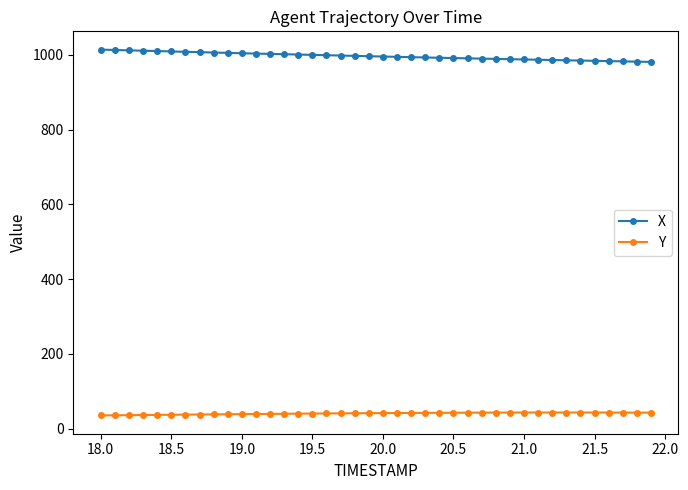

List the series in order of their peak value, lowest first.

Y, X